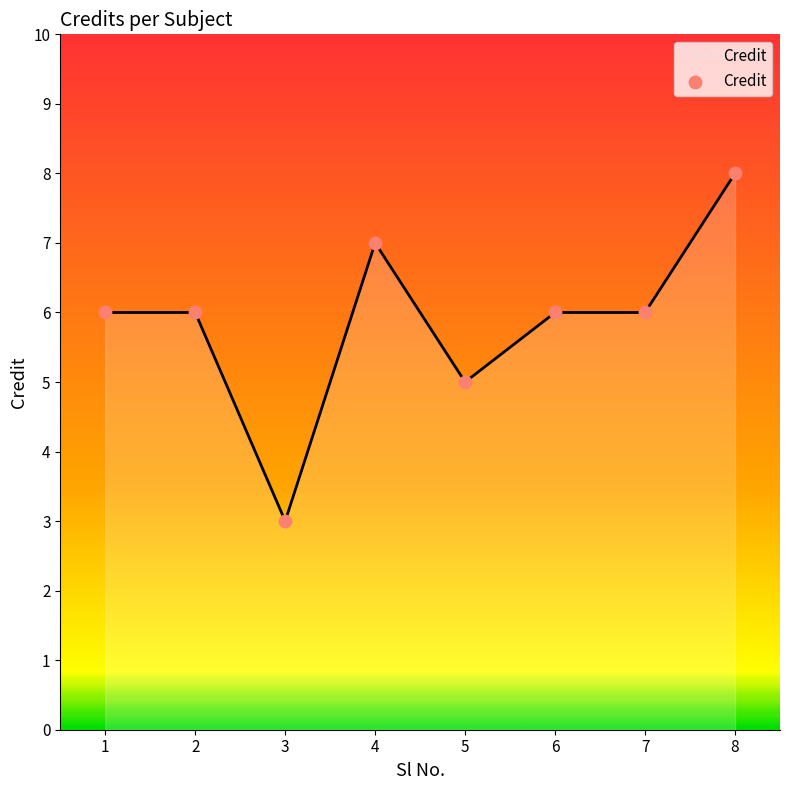

What is the change in value from 1 to 4?

+1